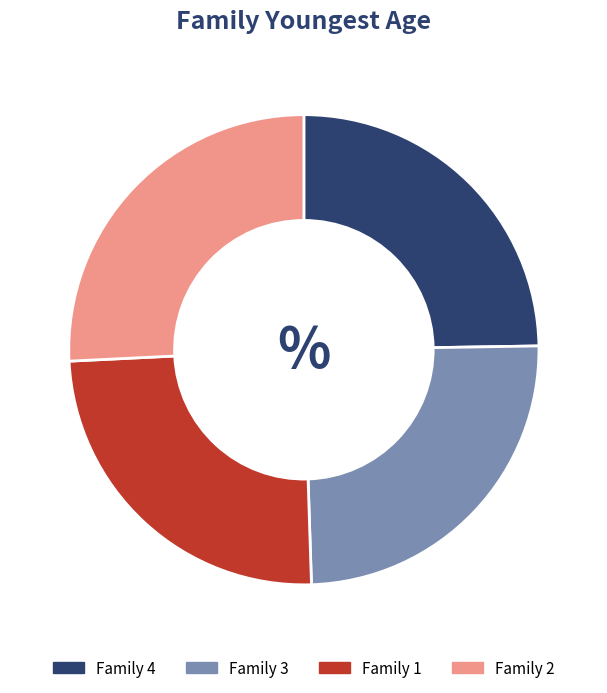

Is there a majority slice in this chart?

No